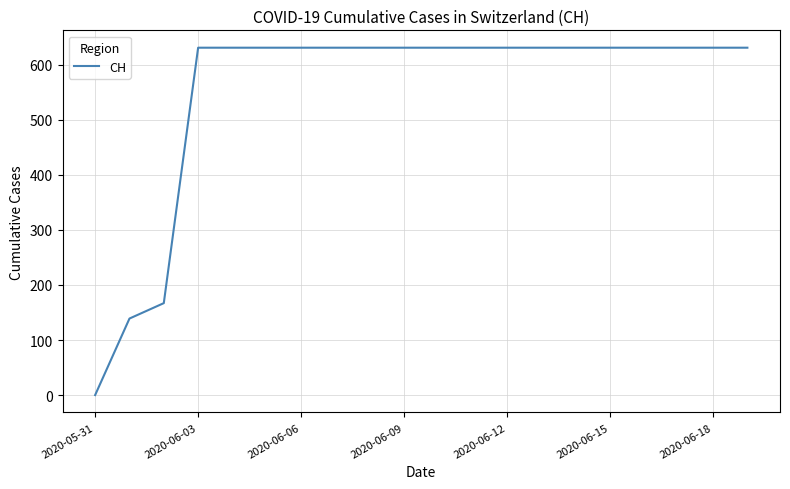

What is the greatest value displayed?

631